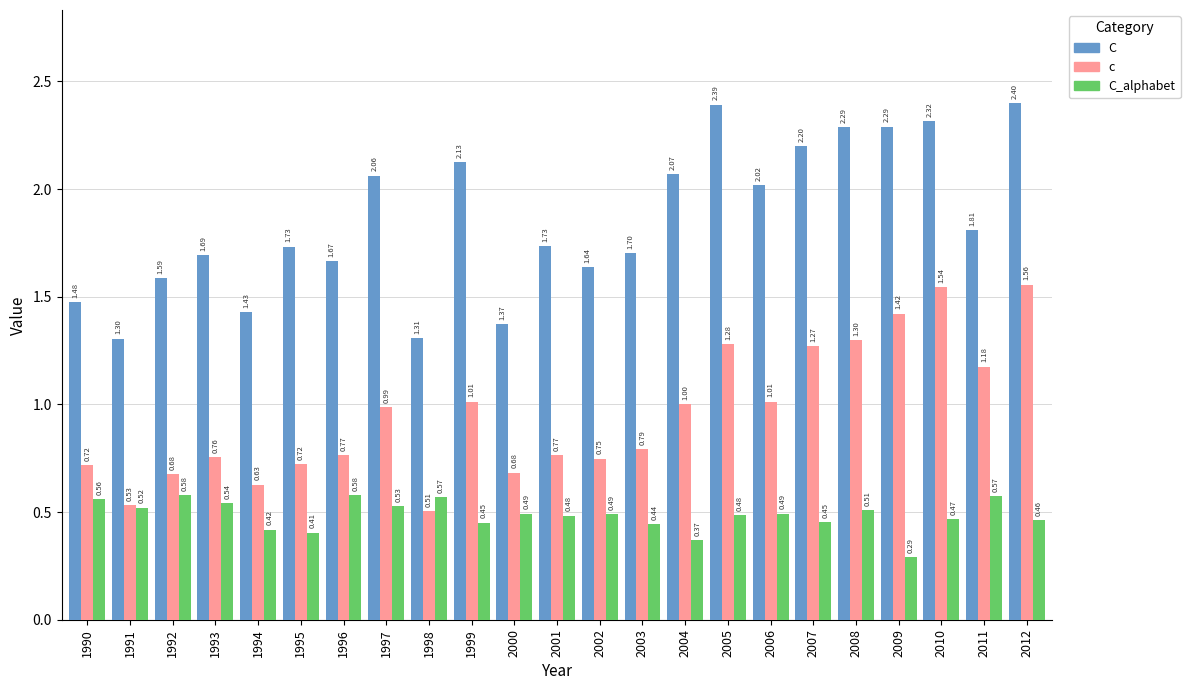

At 2011, list the series in order from largest to smallest.

C, c, C_alphabet